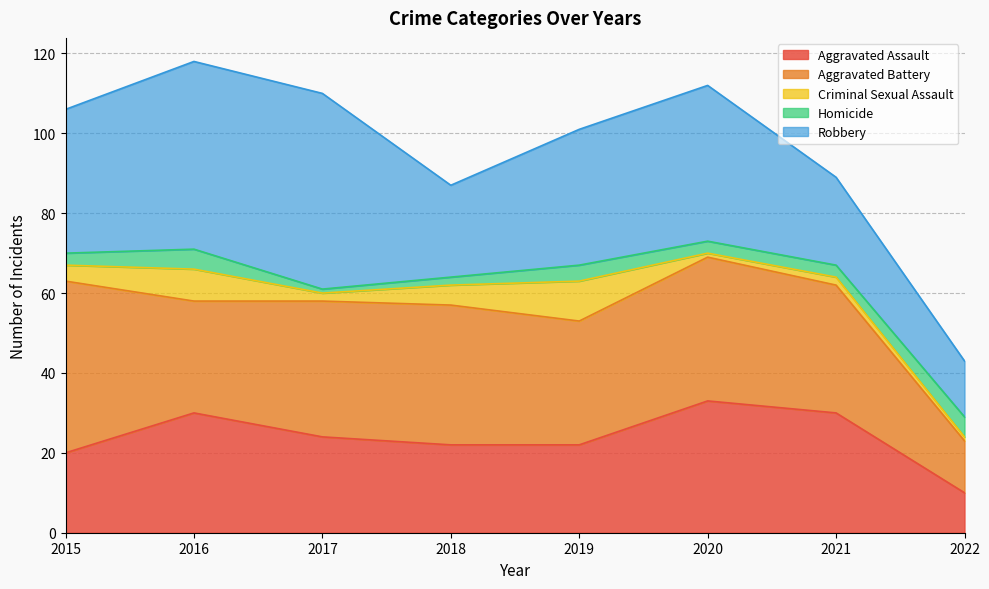

At which category does Robbery reach its first local valley?

2018